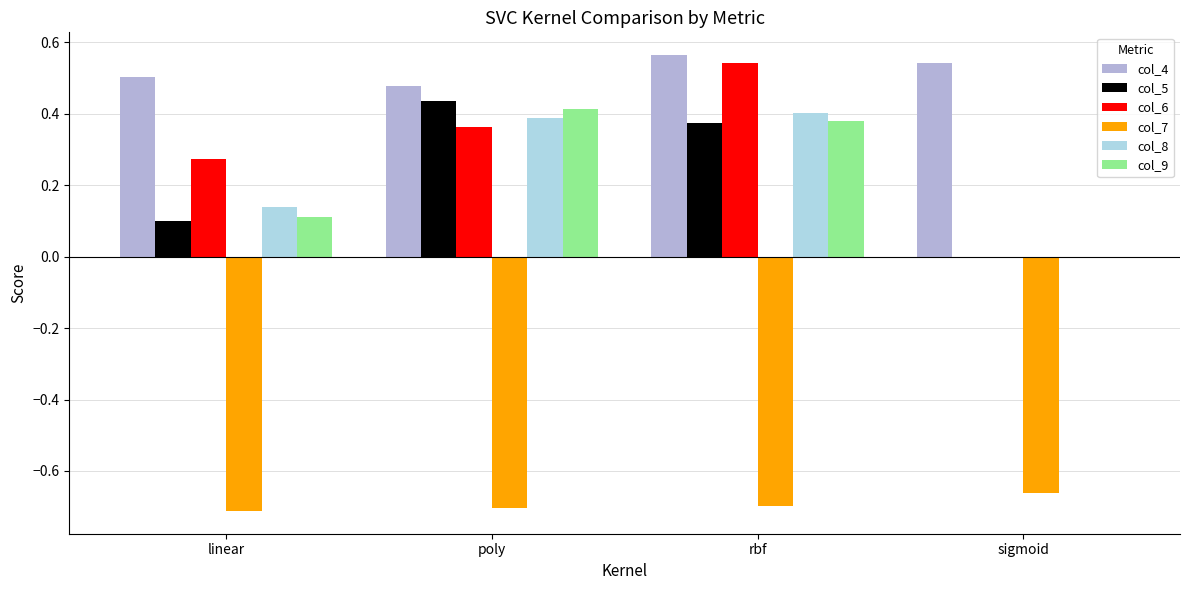

Is the value of col_6 at sigmoid greater than the value of col_5 at sigmoid?

No